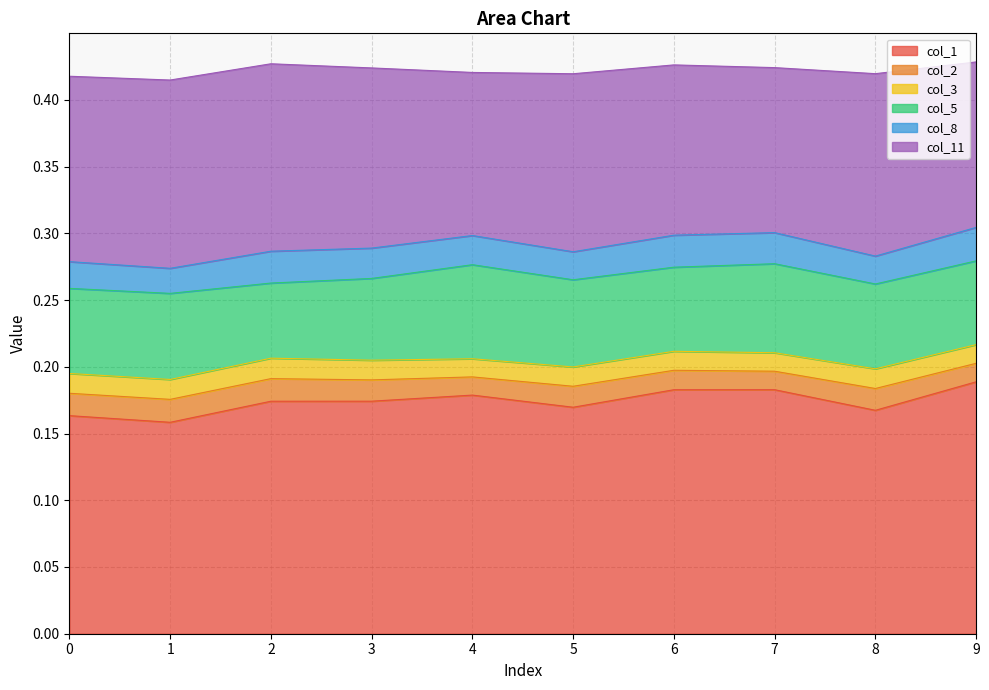

What is the difference between the highest and lowest values at 0?

0.1